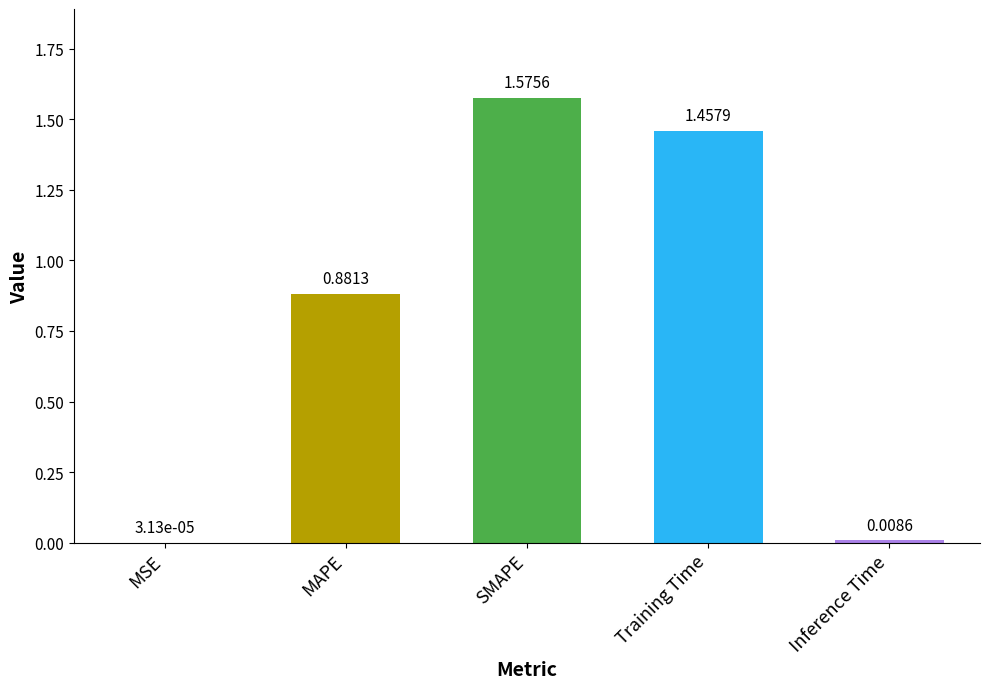

What is the change in value from Training Time to Inference Time?

-1.4